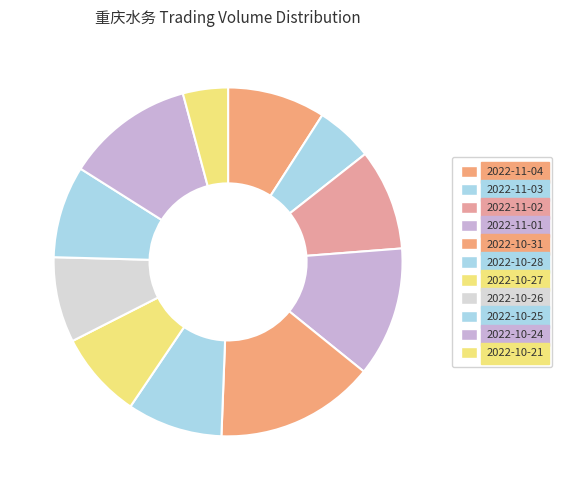

How many segments does this pie chart have?

11